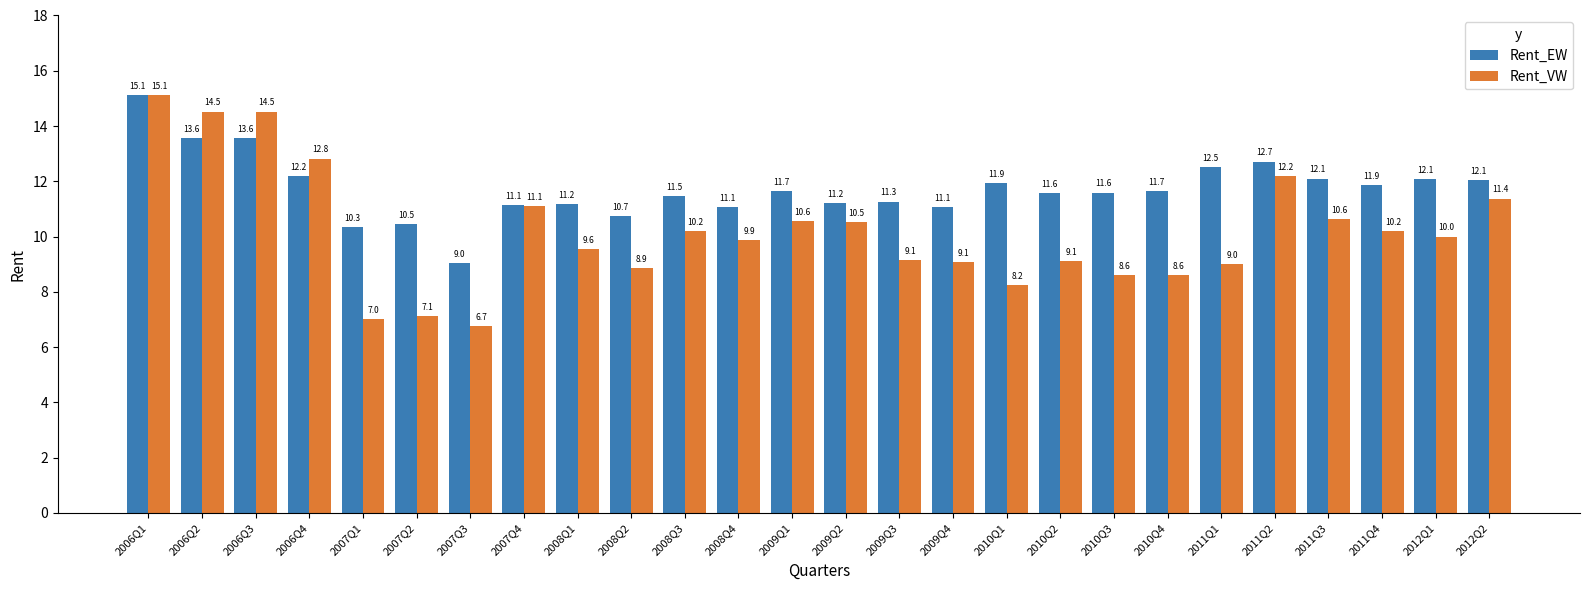

Reading left to right, transcribe all the data shown in this chart.

Rent_EW: 15.1	13.6	13.6	12.2	10.3	10.5	9.0	11.1	11.2	10.7	11.5	11.1	11.7	11.2	11.3	11.1	11.9	11.6	11.6	11.7	12.5	12.7	12.1	11.9	12.1	12.1
Rent_VW: 15.1	14.5	14.5	12.8	7.0	7.1	6.7	11.1	9.6	8.9	10.2	9.9	10.6	10.5	9.1	9.1	8.2	9.1	8.6	8.6	9.0	12.2	10.6	10.2	10.0	11.4